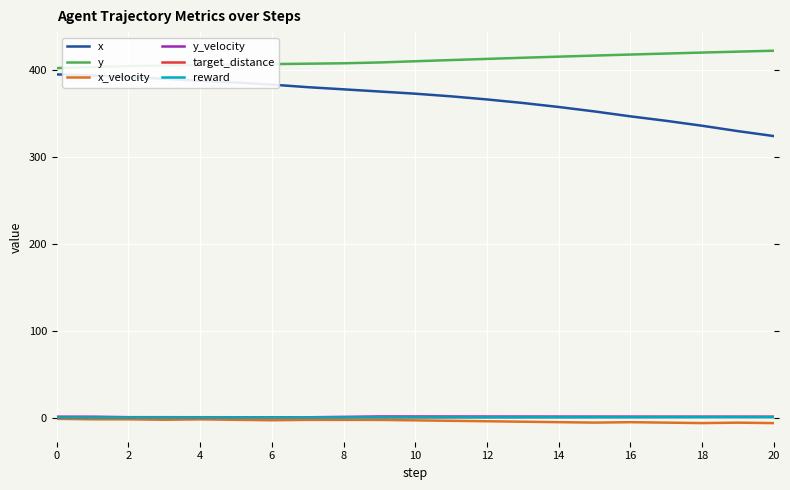

What is the label of the 2nd point from the left?

2